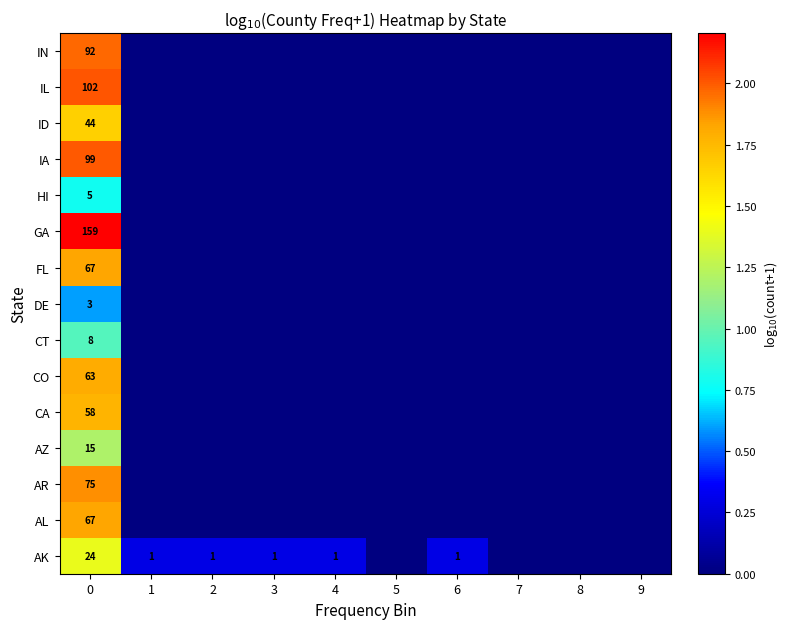

Is it true that AK equals 0 at 3?

False